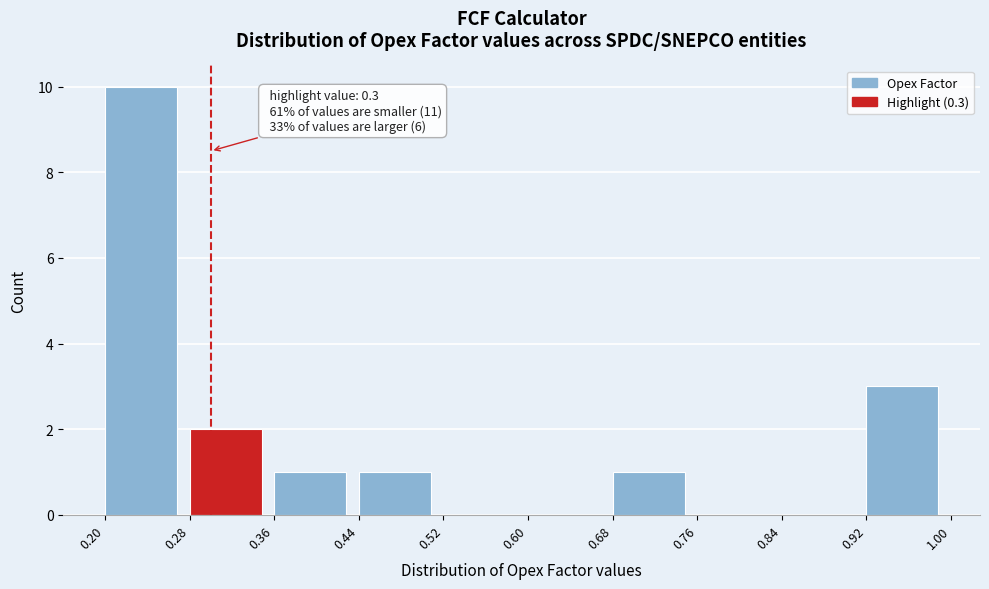

Which range on the x-axis has the tallest bar?

0.20 to 0.28